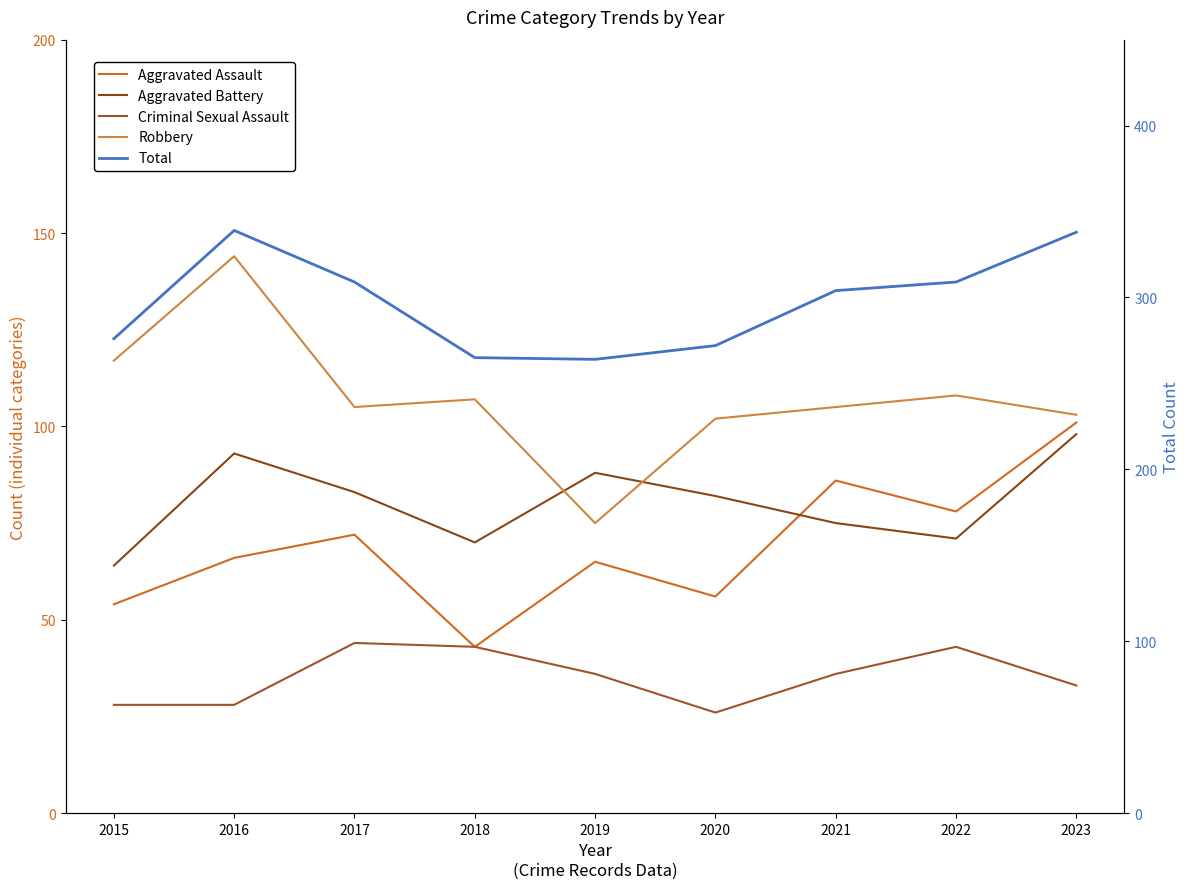

Is the value of Aggravated Assault at 2019 greater than the value of Robbery at 2015?

No